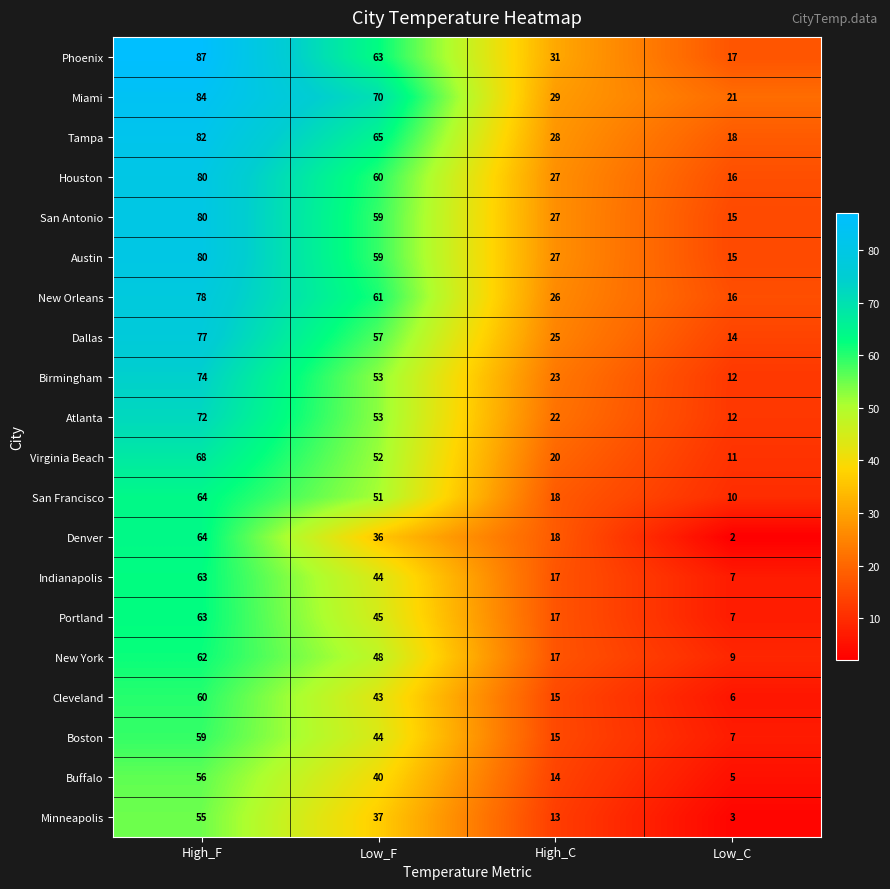

How many categories are shown in the chart?

4